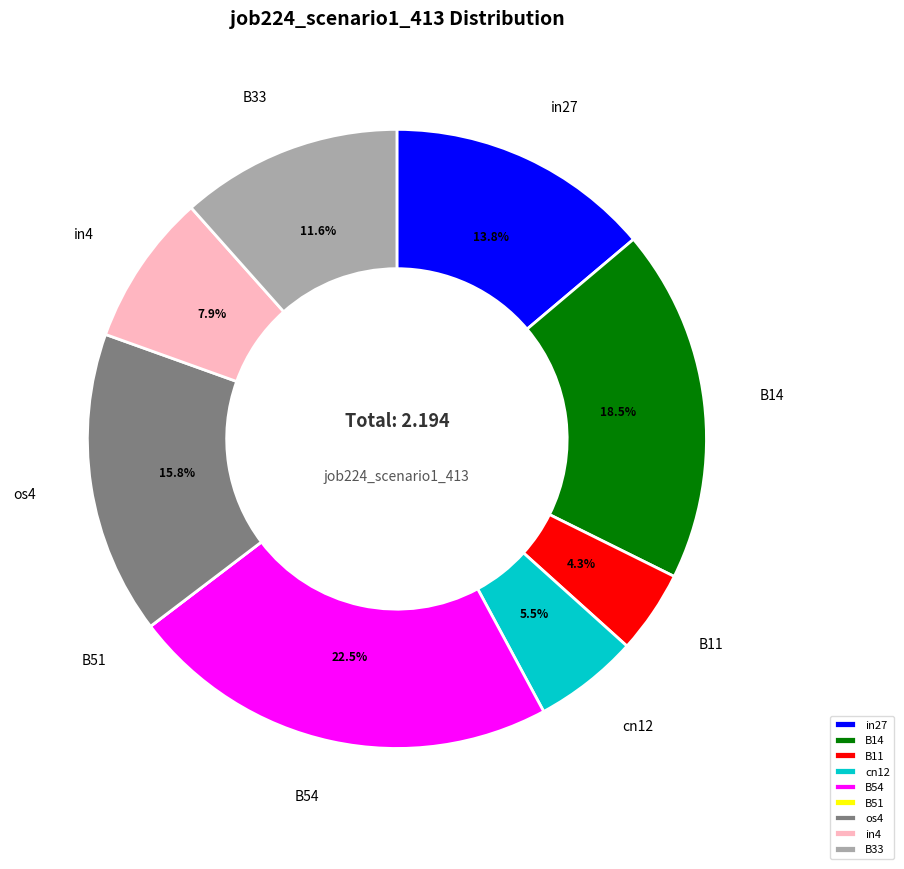

Does B14 represent more than half of the total?

No